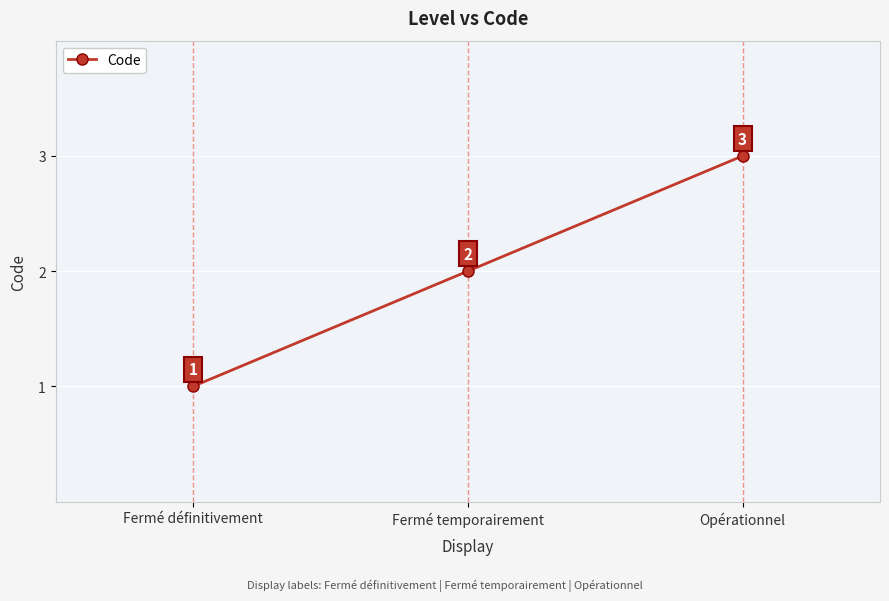

Count the number of data series in this chart.

1